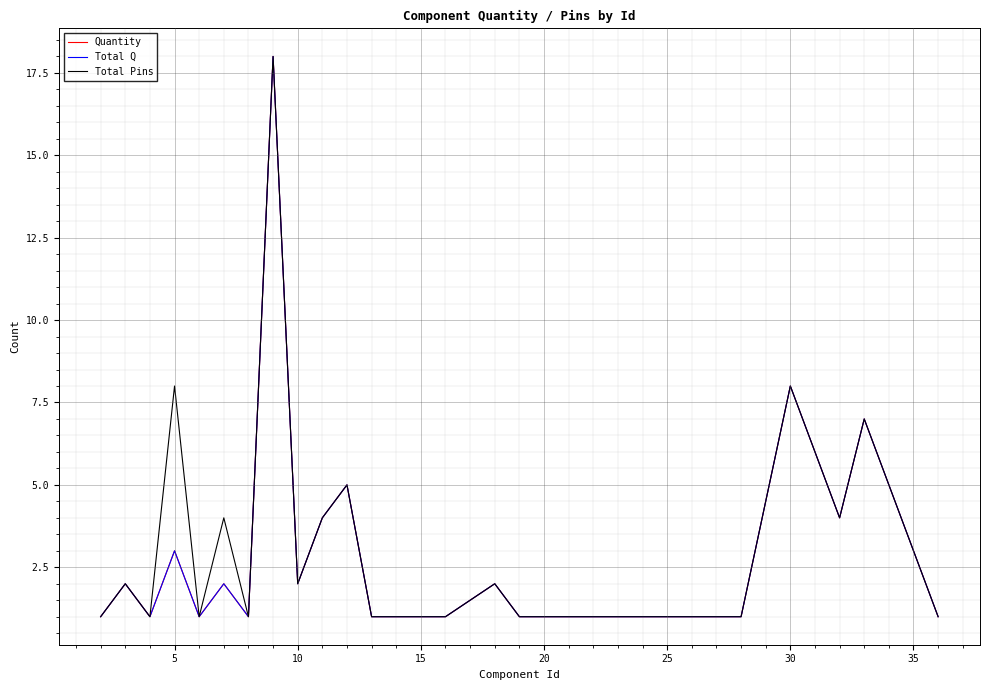

How many lines are shown in the chart?

3